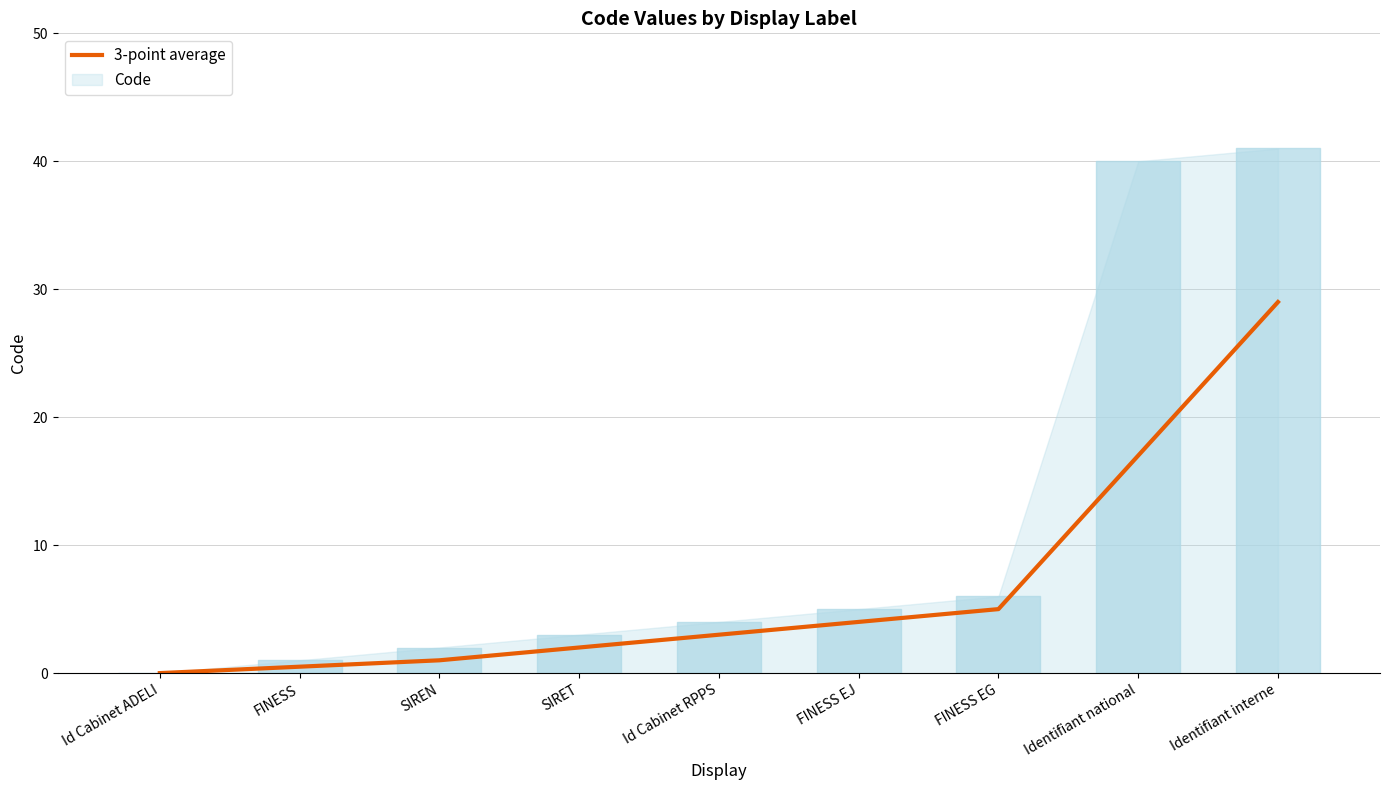

How many lines are shown in the chart?

1